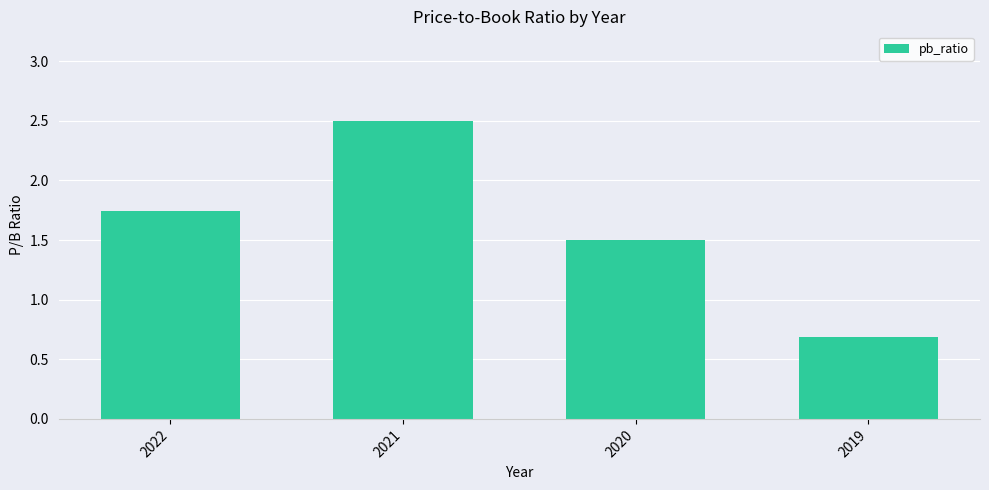

The chart shows a value of 4.1 at 2021. True or false?

False